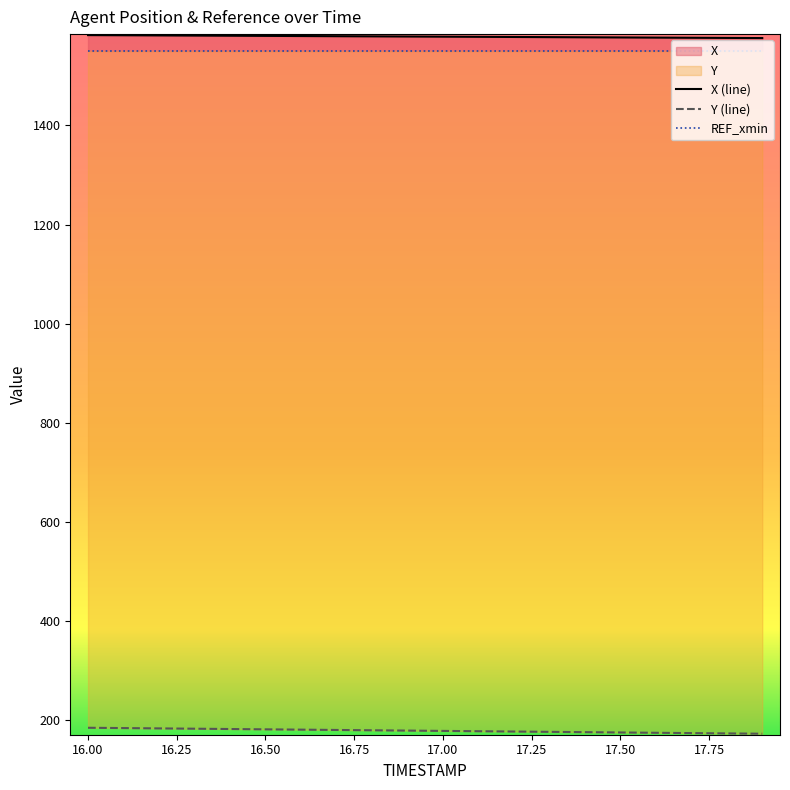

How many data points in X are above 1579?

11